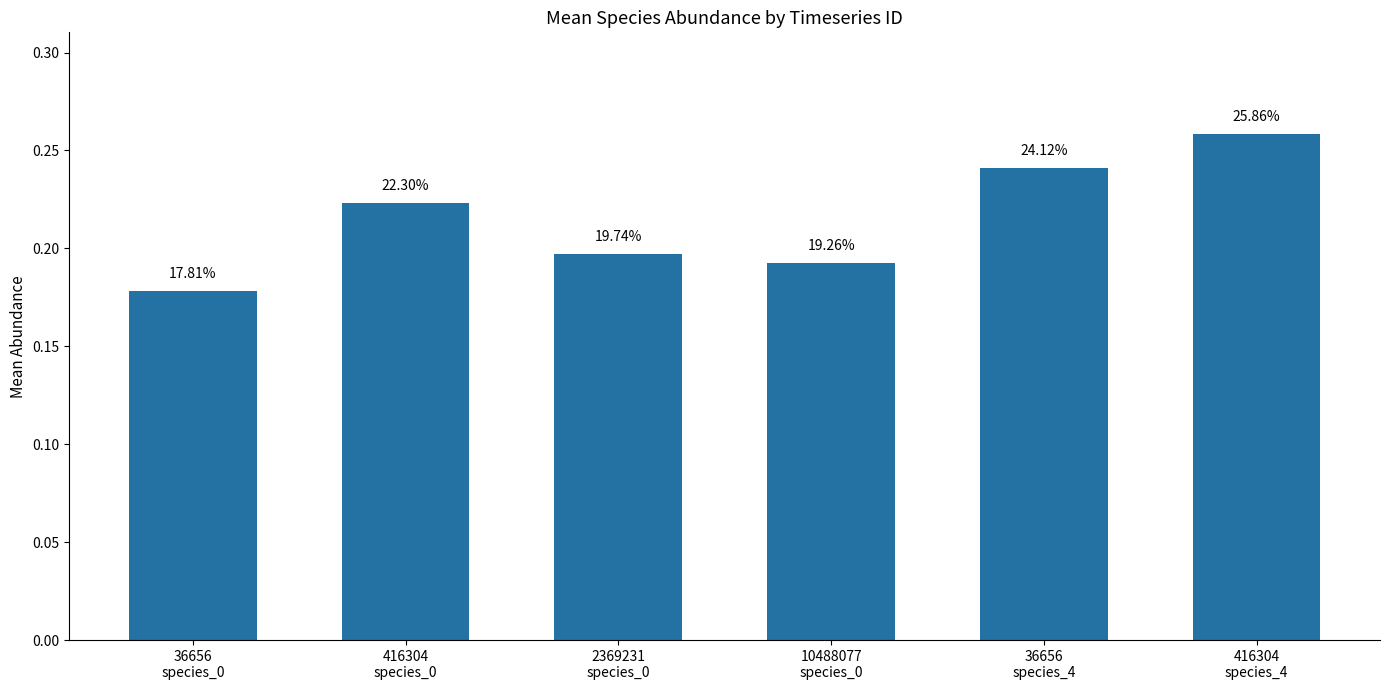

Which label corresponds to the largest value in the chart?

416304
species_4